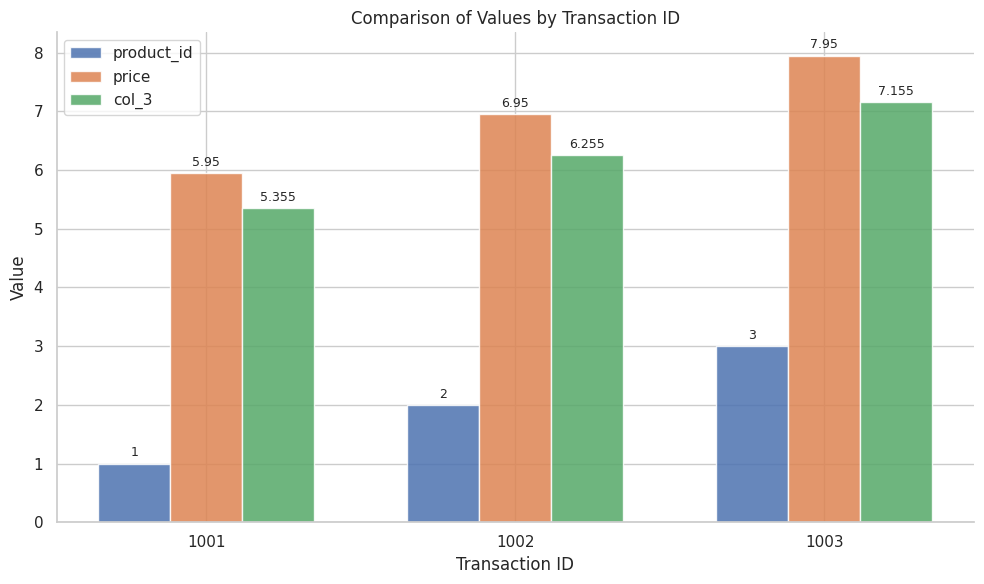

At which category is the sum across all series the highest?

1003